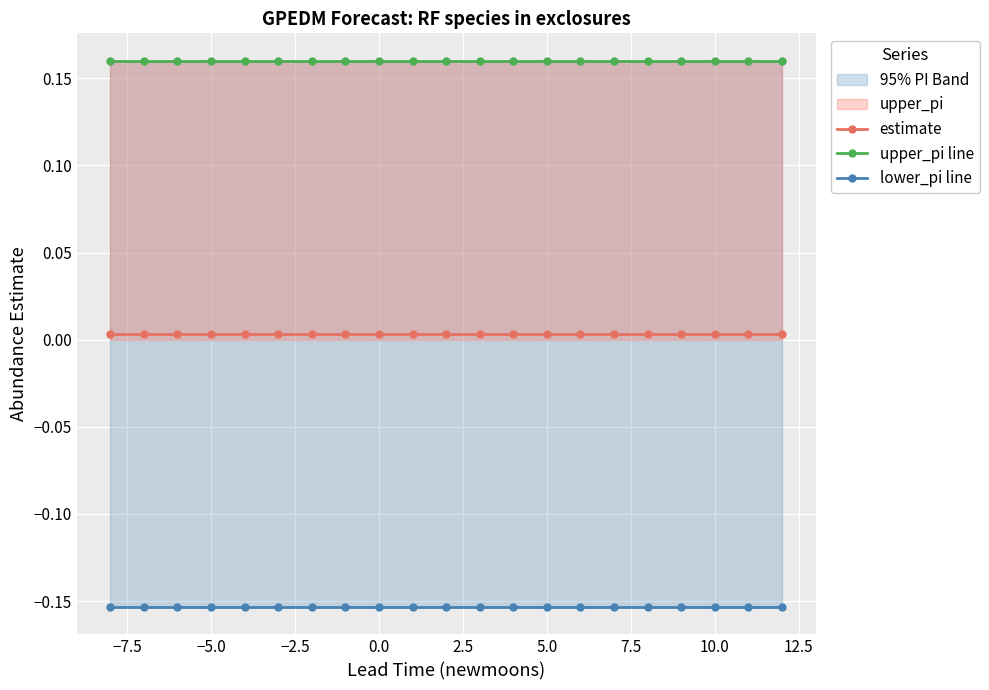

True or false: lower_pi line and estimate intersect in this chart.

False